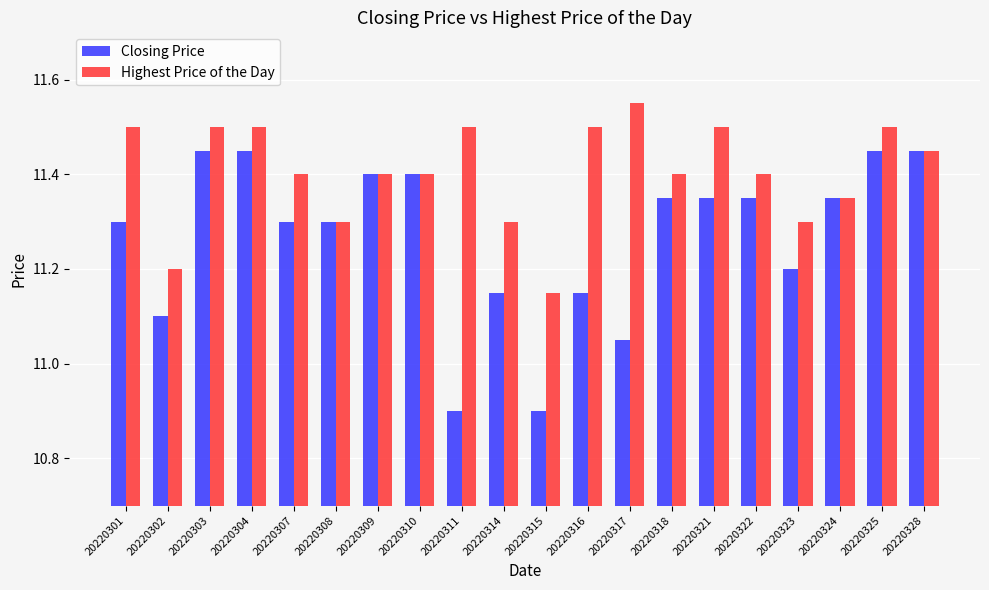

Rank the series by their maximum value, from highest to lowest.

Highest Price of the Day, Closing Price